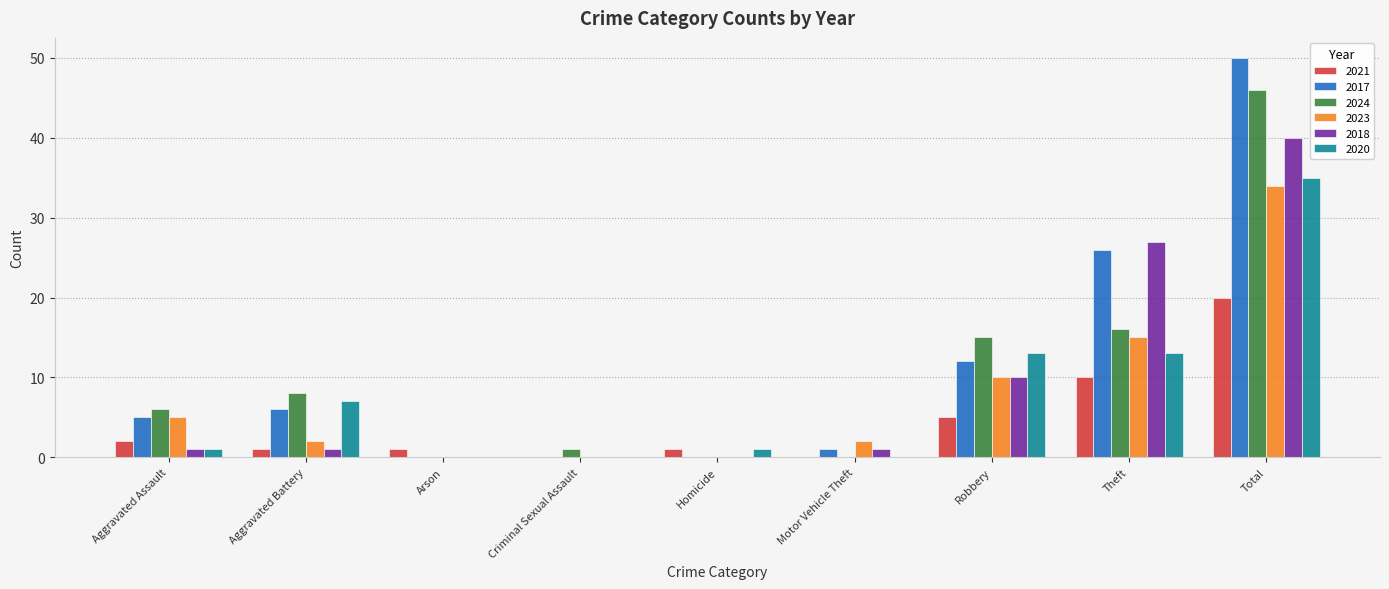

The value of 2017 at Arson is -18. True or false?

False